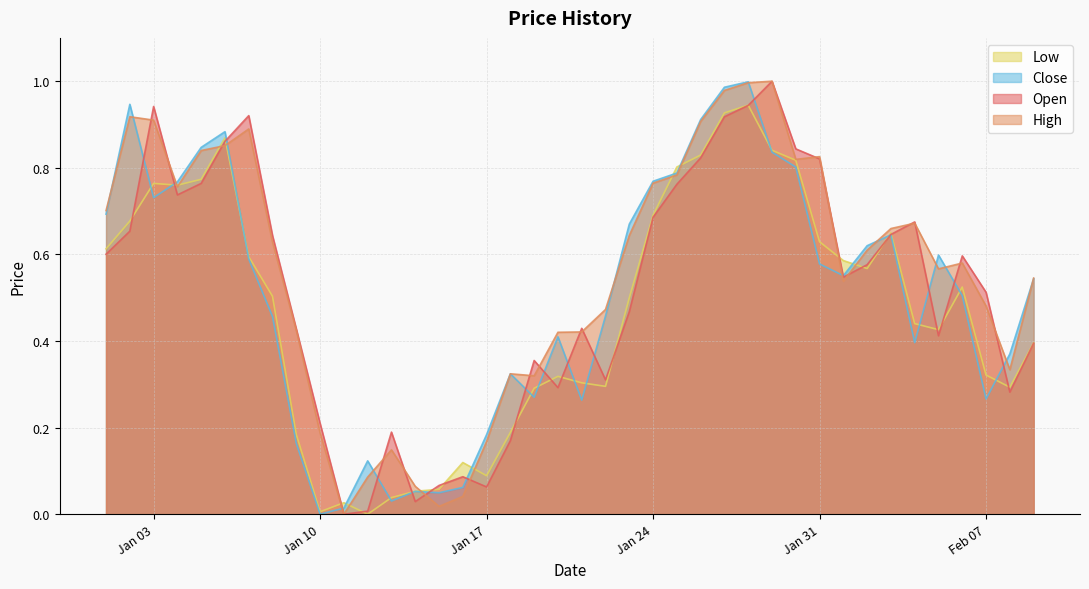

What is the difference between the maximum and second lowest values in the Open series?

1.0